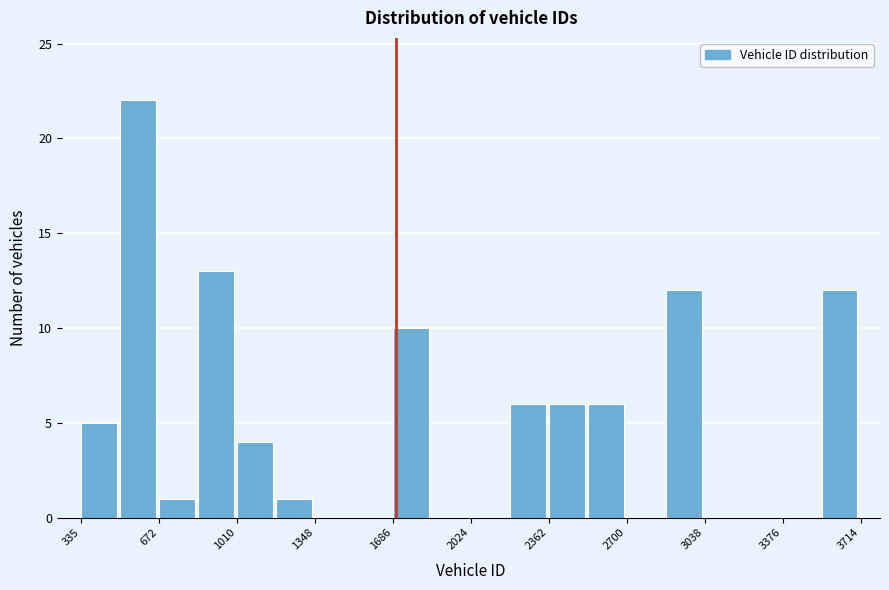

Read against the x-axis, roughly where is the centre of the tallest bar?

600